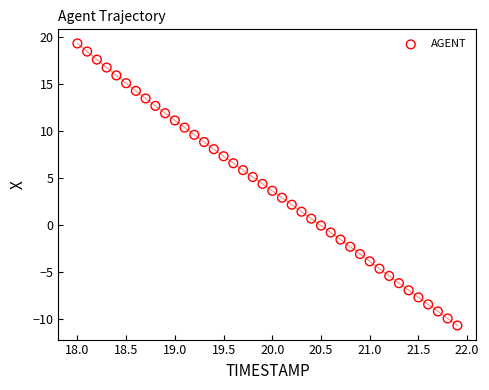

What is the range of X values (max minus min)?

3.9